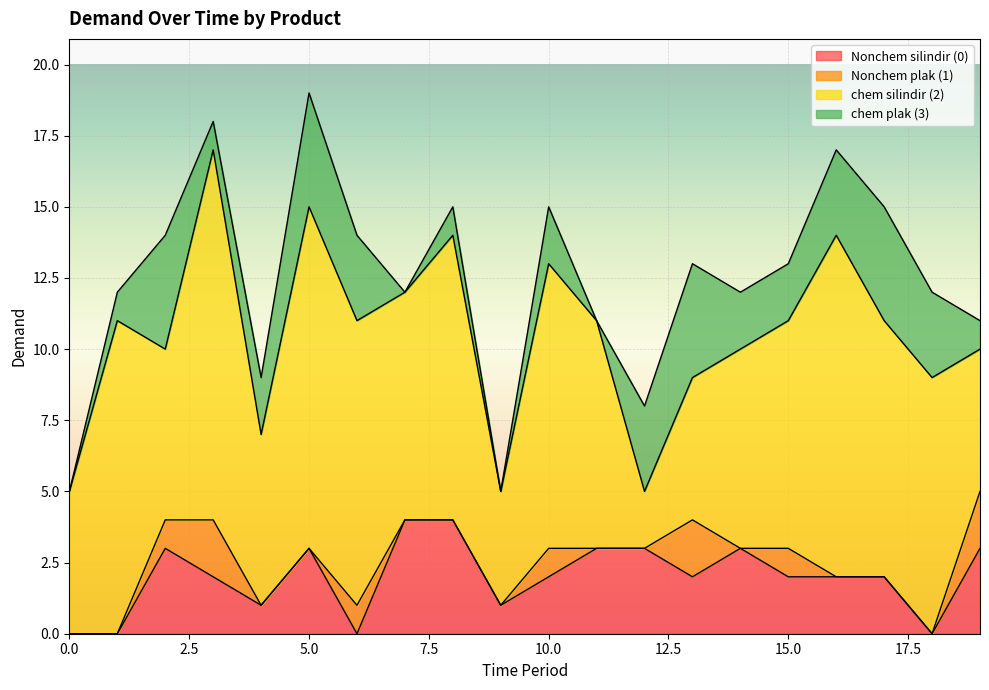

What is the value of the chem plak (3) point at the 6th from the left?

4